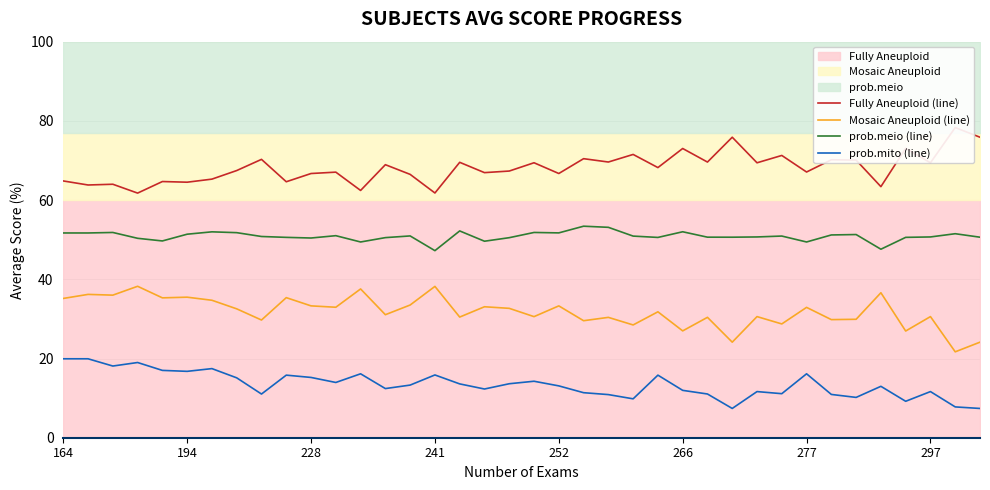

The value of prob.mito (line) at 252 is 13.1. True or false?

True